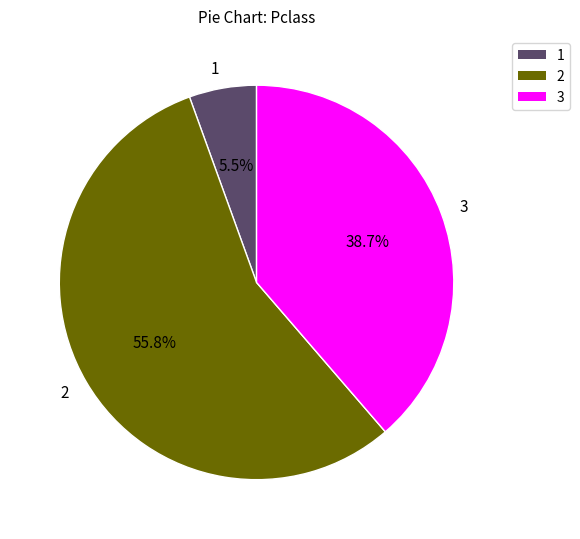

Rank the categories by value from lowest to highest.

1, 3, 2